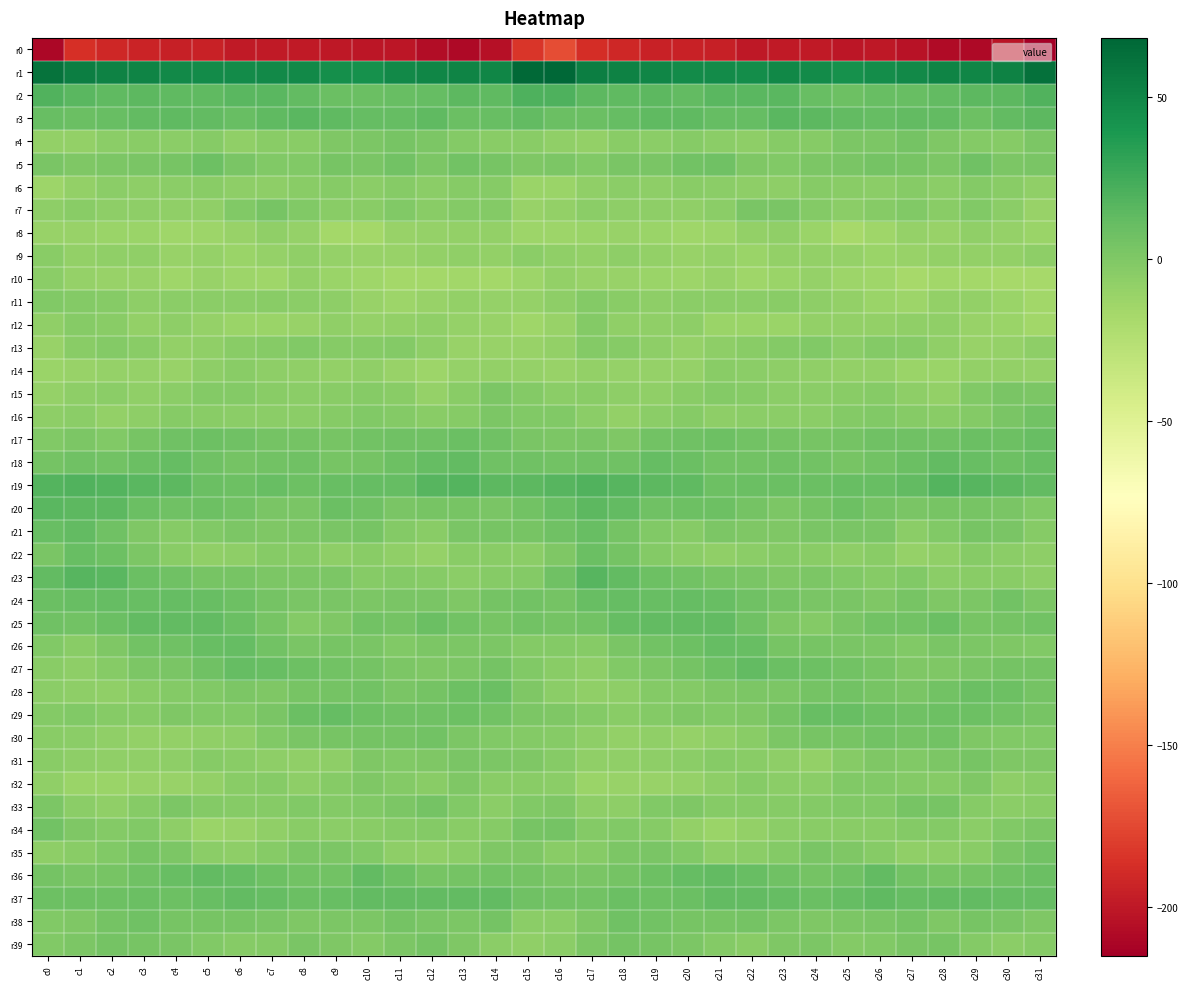

What is the maximum value shown in the chart?

68.2